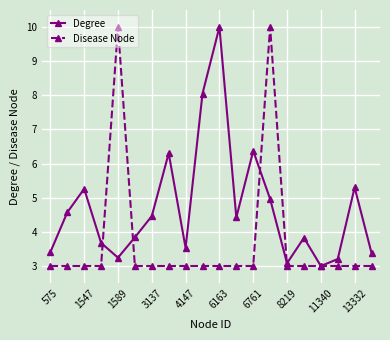

What is the lowest value of the Degree series?

3.0